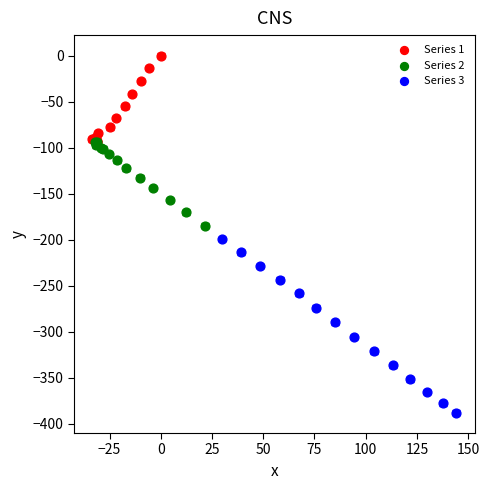

Which series has the widest spread of Y values?

Series 3